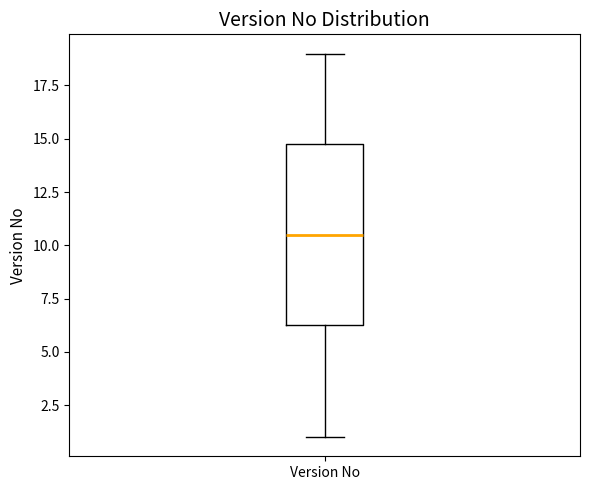

Where does the lower whisker of the box for Version No end on the y-axis? The values are not printed on the chart, so give them approximately, as read against the axis.

1.0